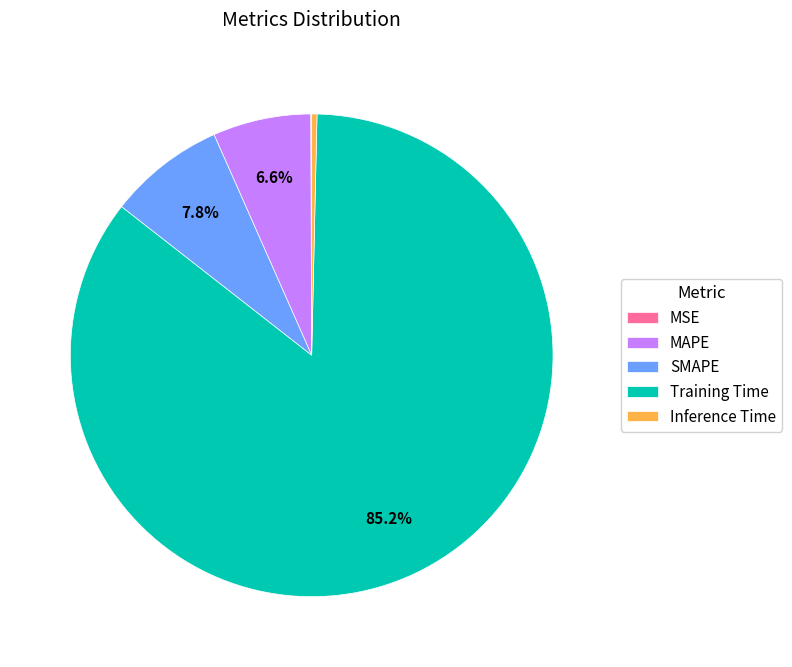

To the nearest percent, what is the average slice percentage?

20%